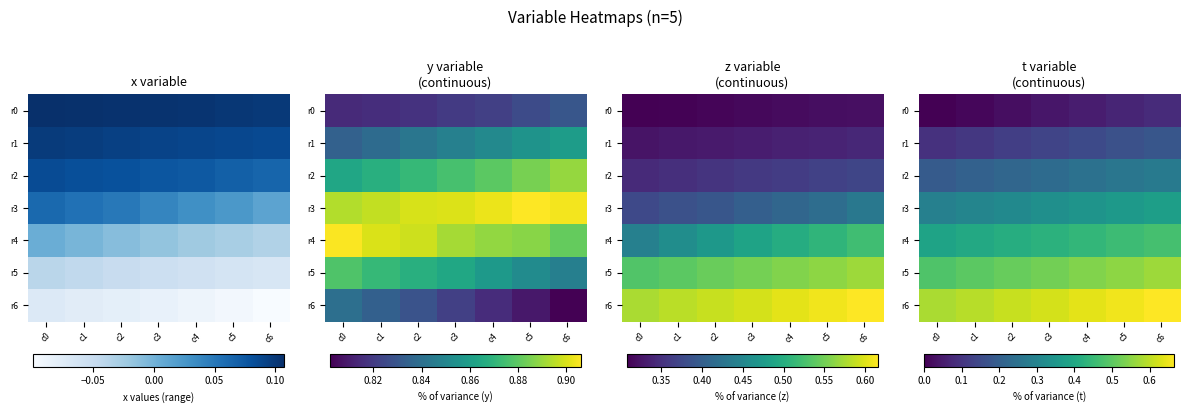

Which has a higher value, c5 or c6?

c6